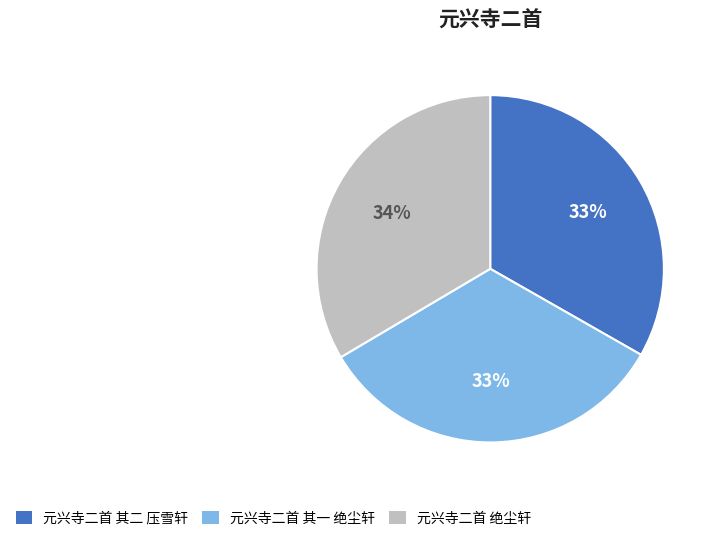

What is the ratio of the value at 元兴寺二首 绝尘轩 to the value at 元兴寺二首 其二 压雪轩?

1.0